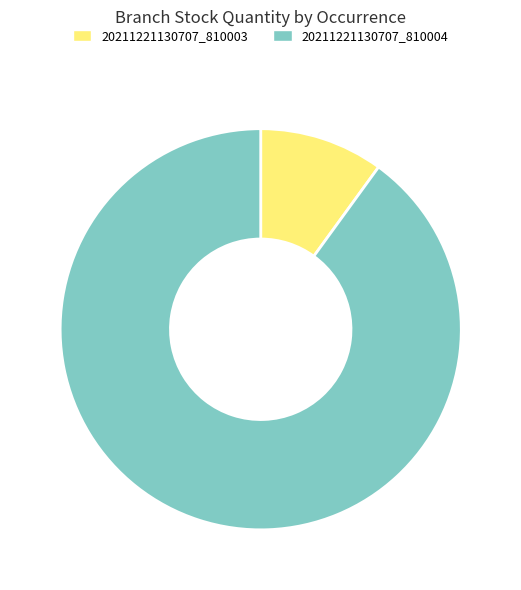

Is the sum of 20211221130707_810003 and 20211221130707_810004 greater than half?

Yes